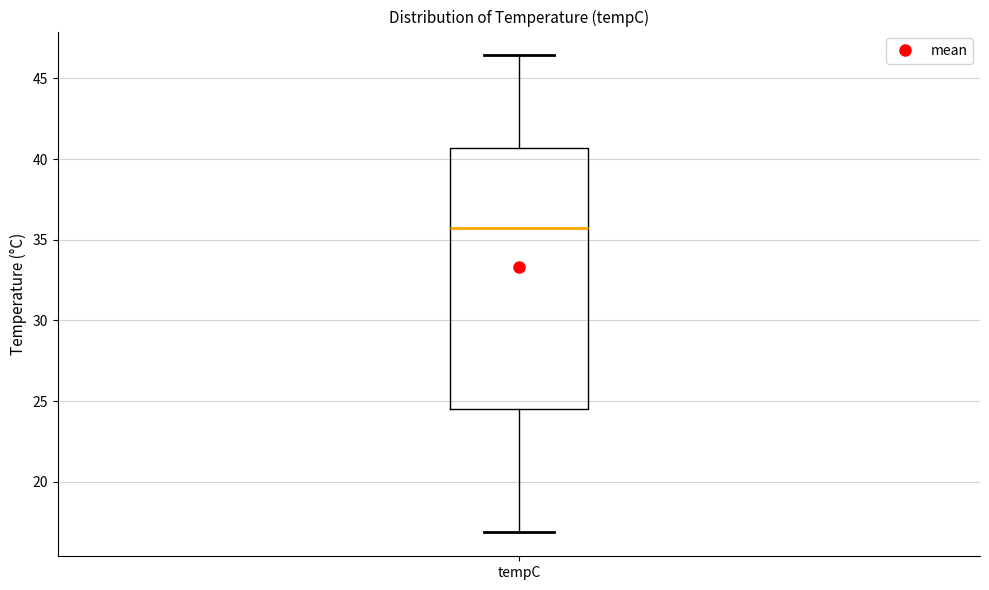

Read this box plot against the y-axis: the position of the median line, the range covered by the box, and the ends of both whiskers. The values are not printed on the chart, so give them approximately, as read against the axis.

median 35.5, box 24.5 to 40.5, whiskers 17.0 to 46.5